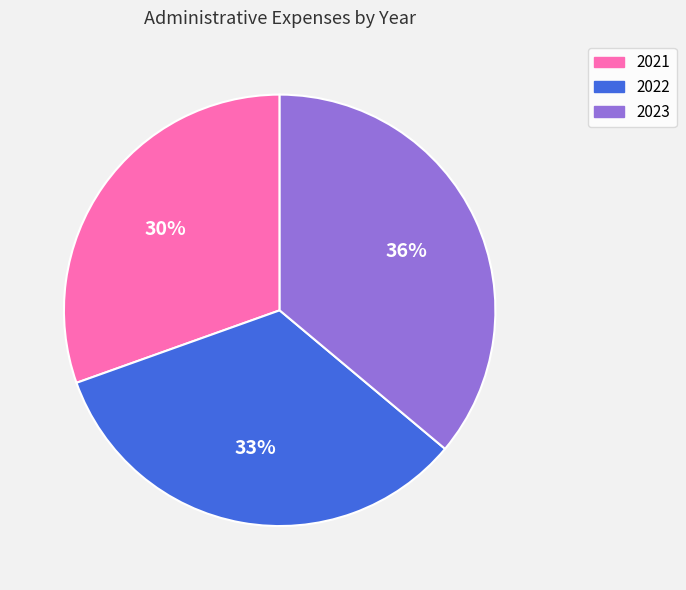

Which category has the smallest portion of the pie?

2021